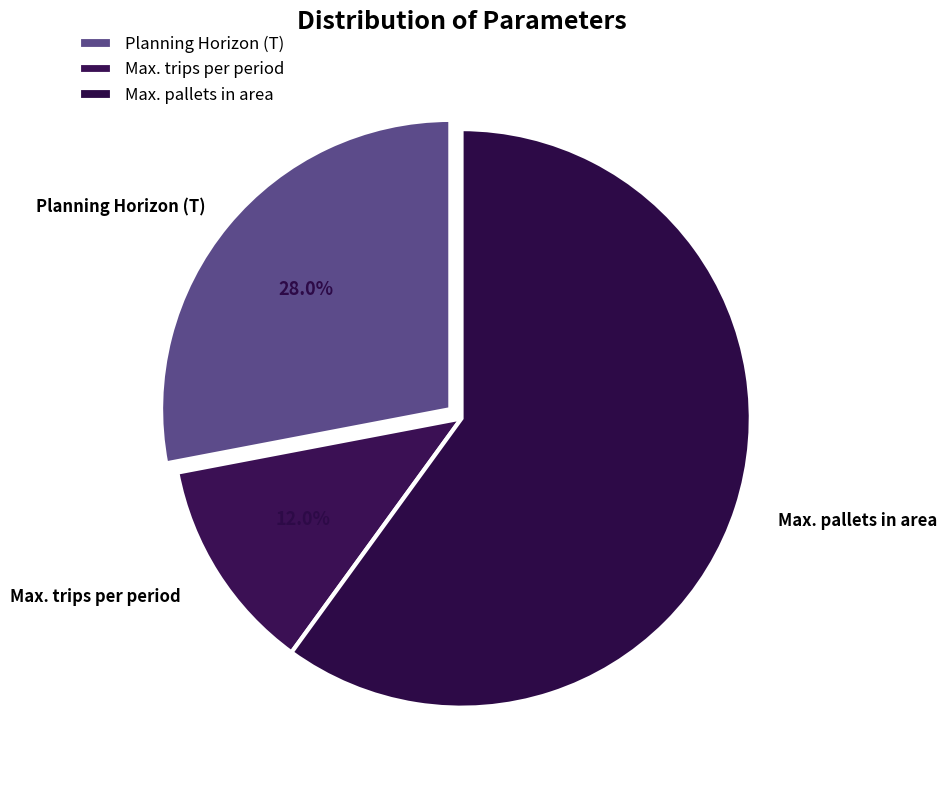

What is the ratio of the value at Max. pallets in area to the value at Planning Horizon (T)?

2.1